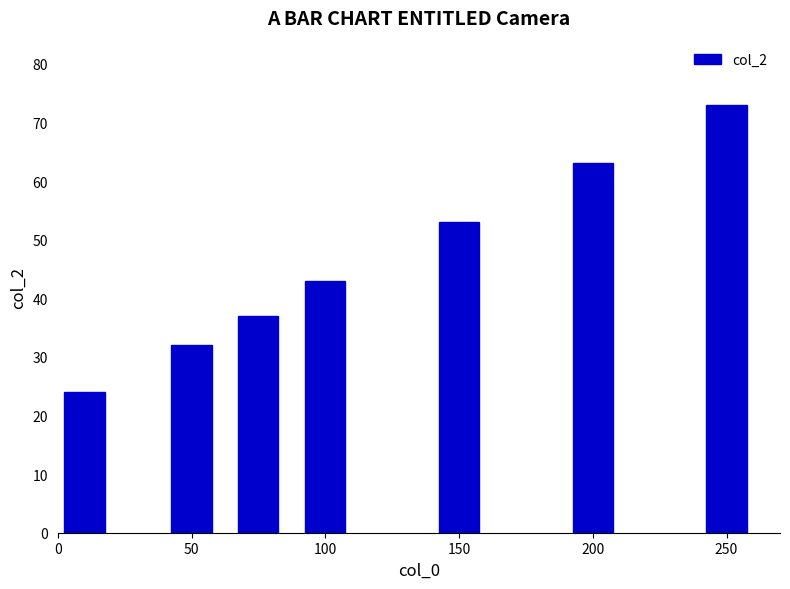

What is the sum of all values?

325